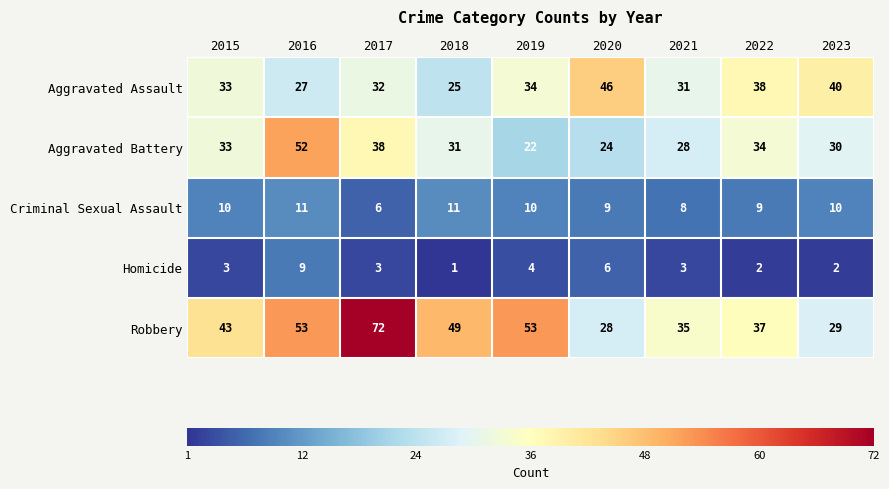

What is the total value across all series at 2021?

105